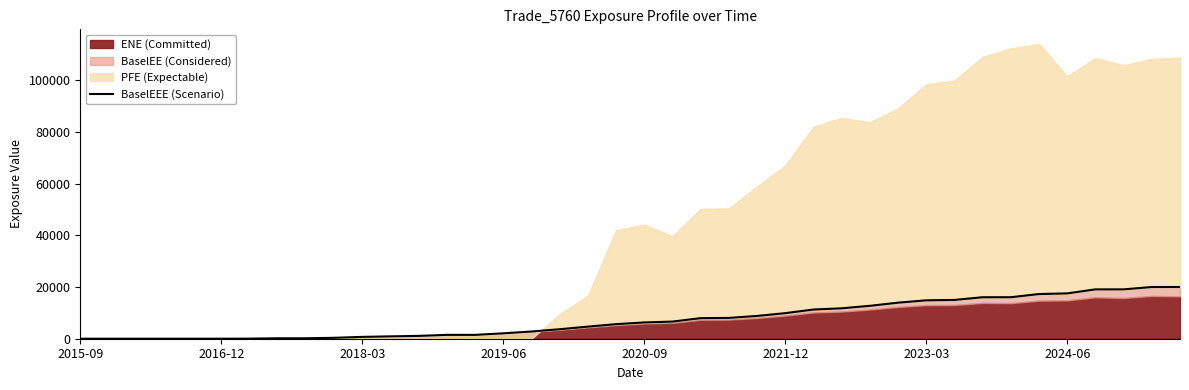

Reading right to left, extract all data points from this chart.

19994.4	19994.4	19079.5	19079.5	17526.1	17274.6	16046.7	16036.4	14998.1	14843.0	13936.0	12716.1	11755.7	11287.0	9881.9	8804.2	8051.5	7949.0	6624.6	6293.2	5626.6	4669.8	3667.8	2786.6	2083.1	1491.5	1491.5	1095.3	914.8	709.7	349.4	174.5	174.5	36.2	0.0	0.0	0.0	0.0	0.0	0.0